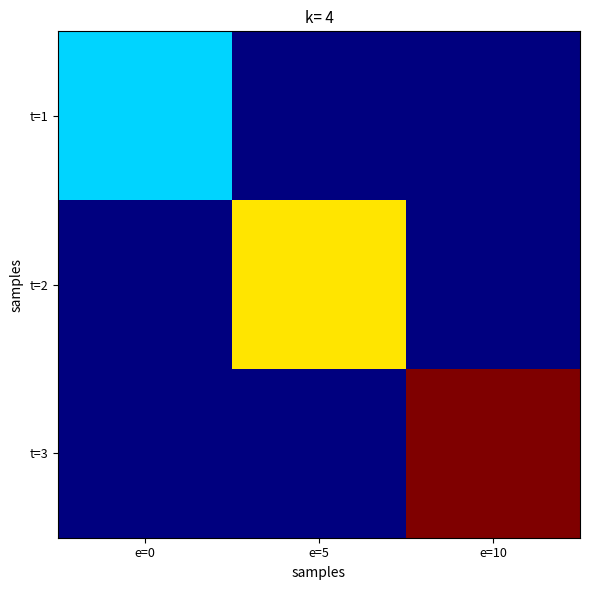

Rank the series by their maximum value, from lowest to highest.

t=1, t=2, t=3